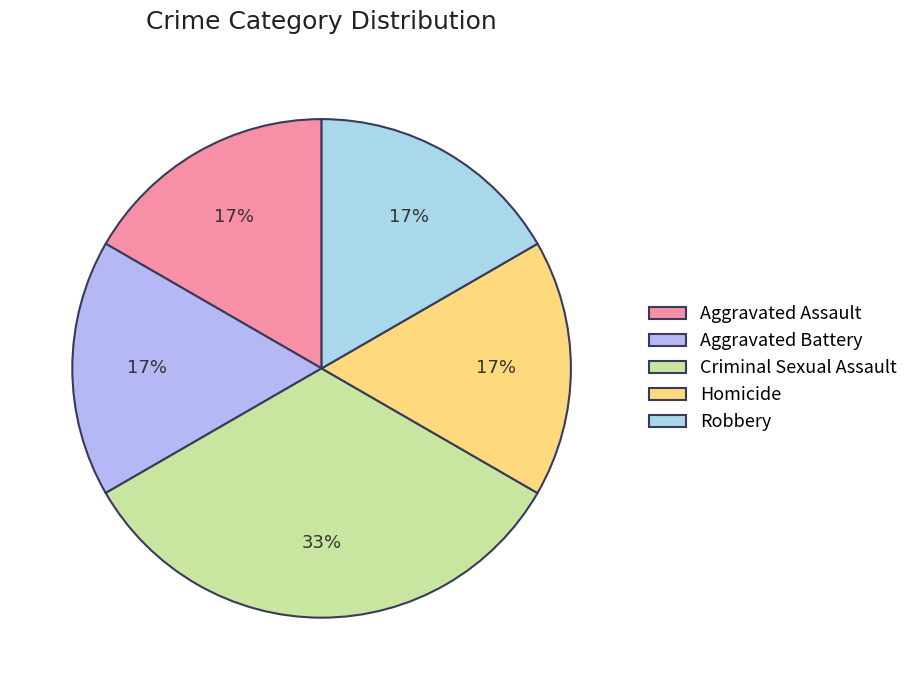

What is the total percentage of Robbery and Criminal Sexual Assault?

50.0%